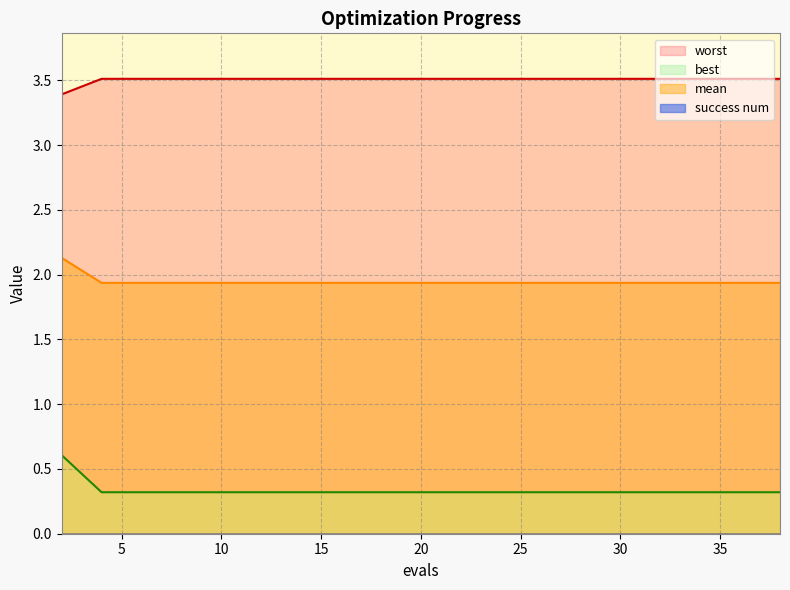

Rank the categories by best value from lowest to highest.

4, 6, 8, 10, 11, 12, 14, 16, 18, 20, 22, 24, 26, 28, 30, 32, 34, 36, 38, 2